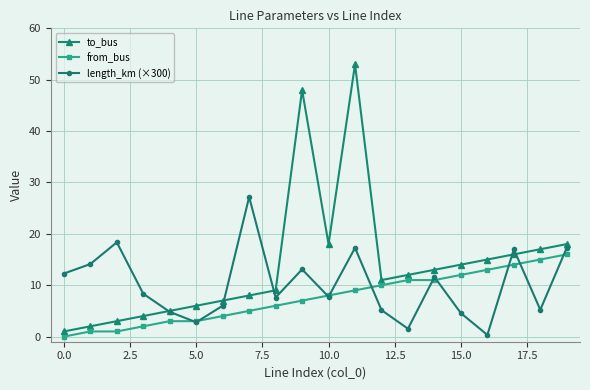

In length_km (×300), how many points are higher than both neighbors (excluding endpoints)?

6